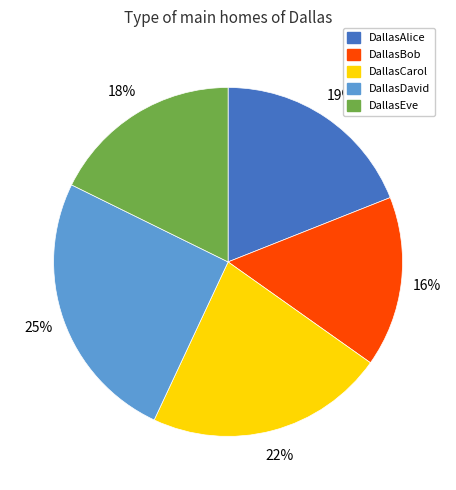

Between DallasDavid and DallasCarol, which is larger?

DallasDavid